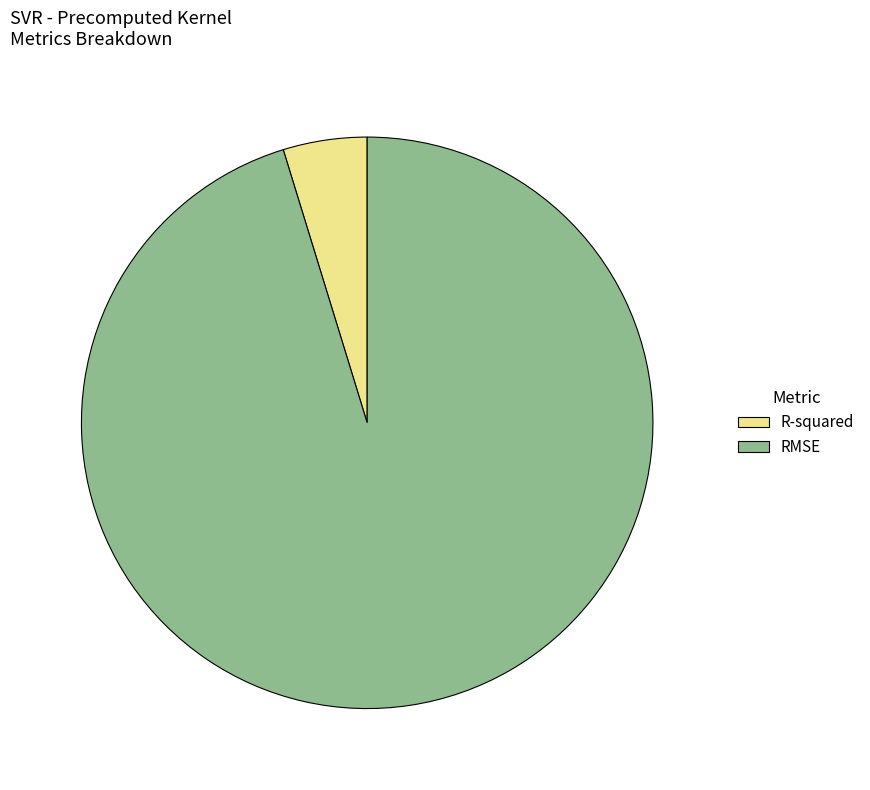

Rank the categories by value from highest to lowest.

RMSE, R-squared